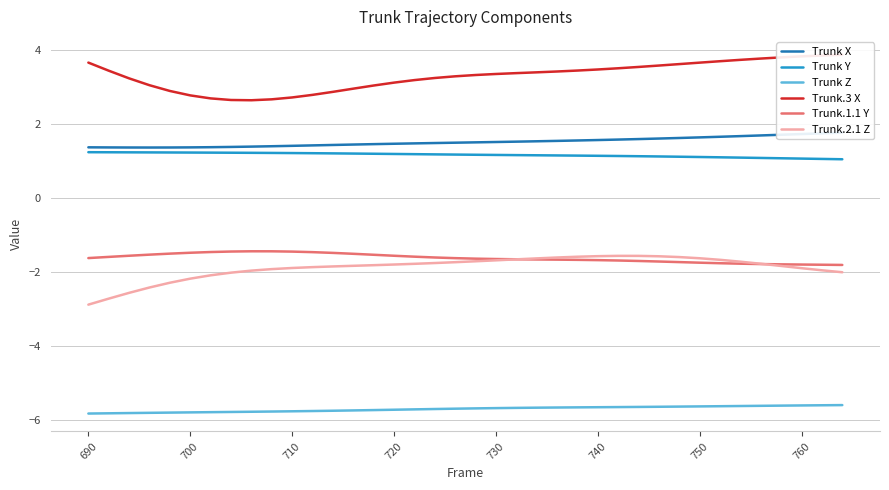

How many interior local valleys does the Trunk.3 X series have?

1